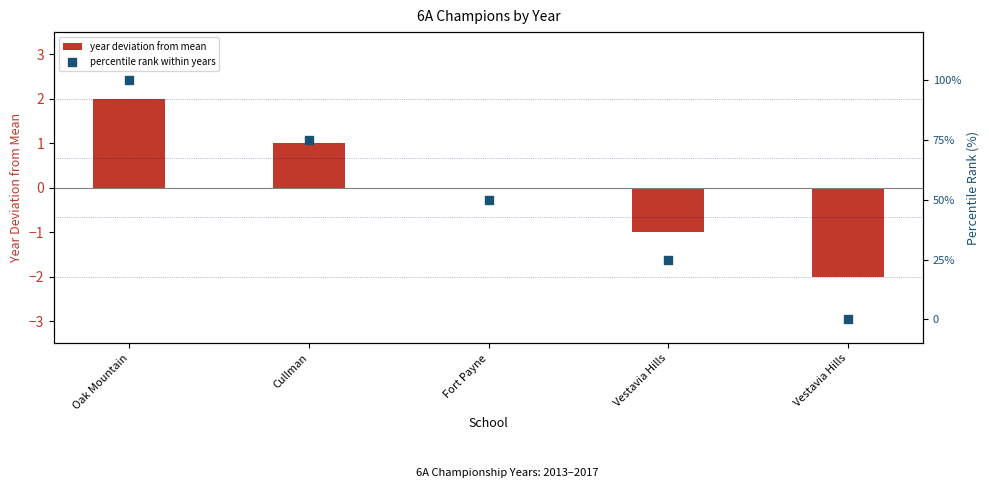

Which series contains the lowest Y value?

year deviation from mean